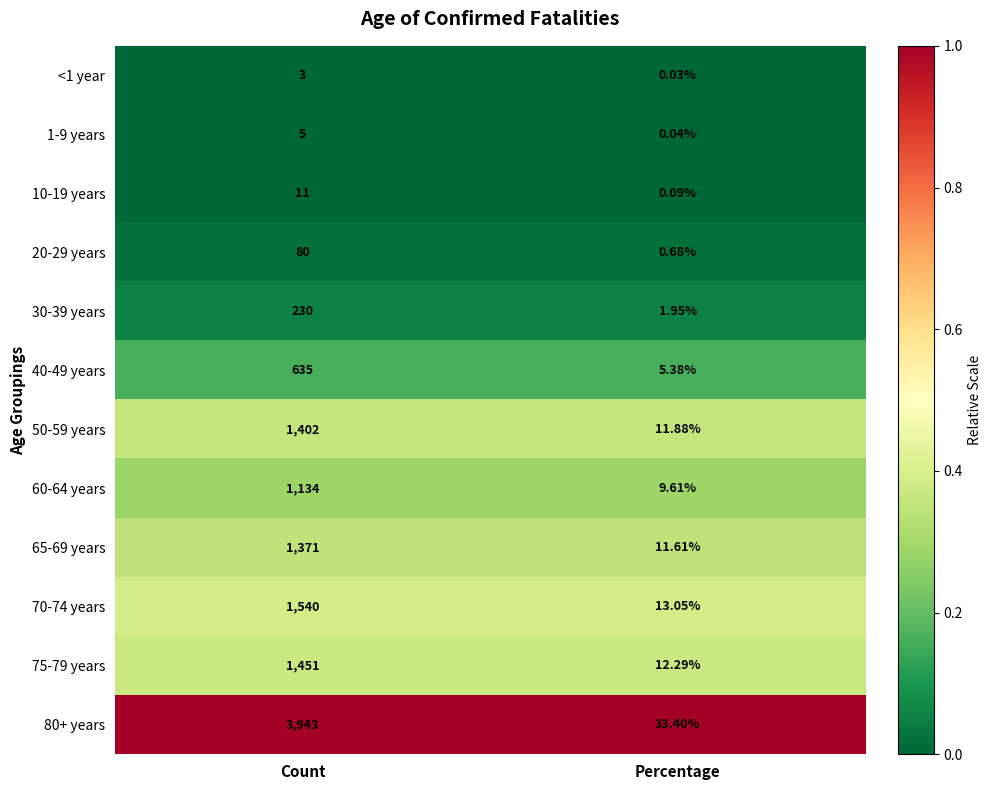

Which category has the highest value in the <1 year series?

Count